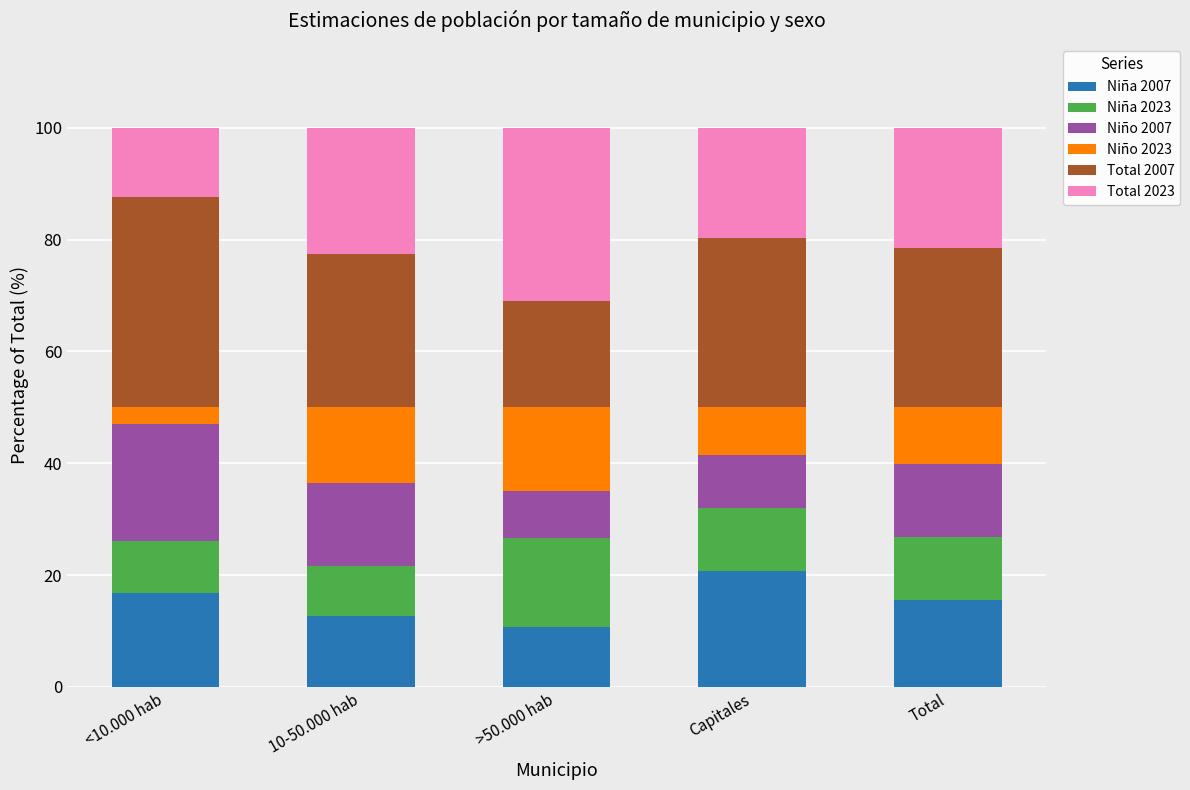

Which category has the highest value in the Niña 2007 series?

Capitales